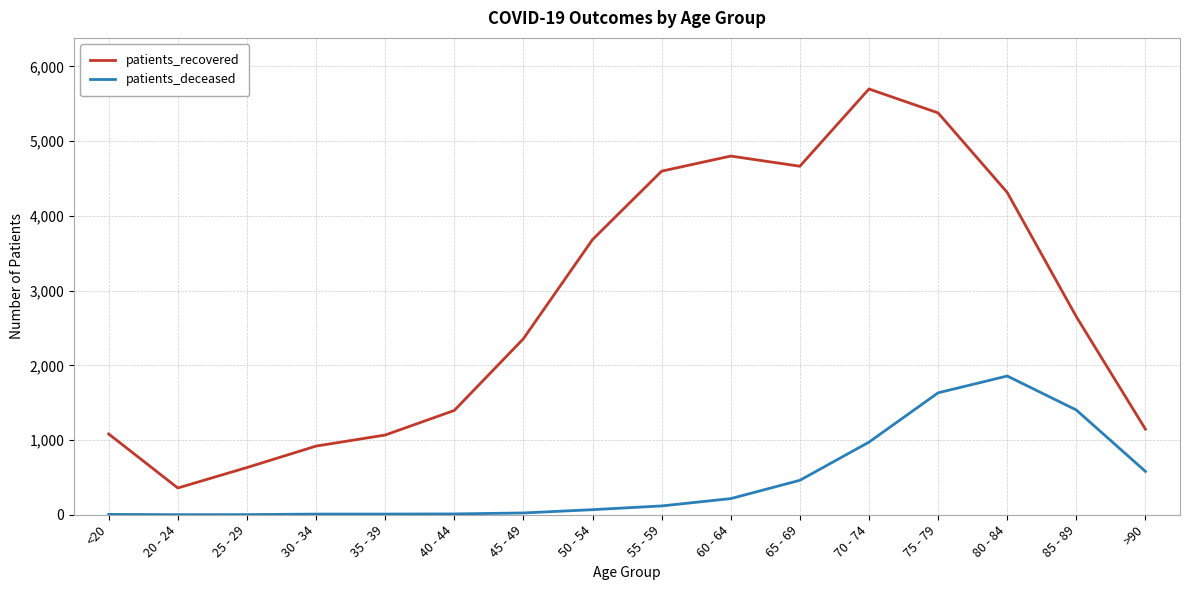

What is the difference between the maximum and minimum values in the patients_recovered series?

5341